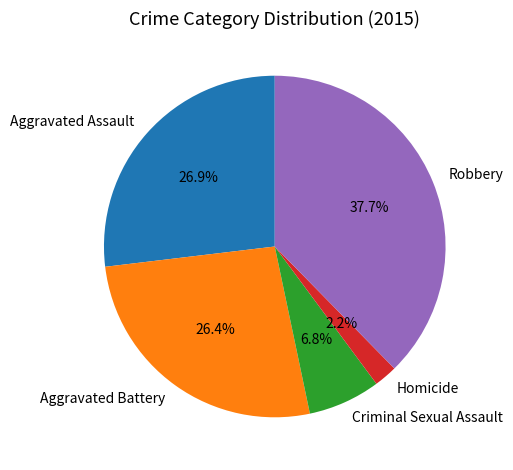

Is it true that Aggravated Battery is 17% of the pie?

False